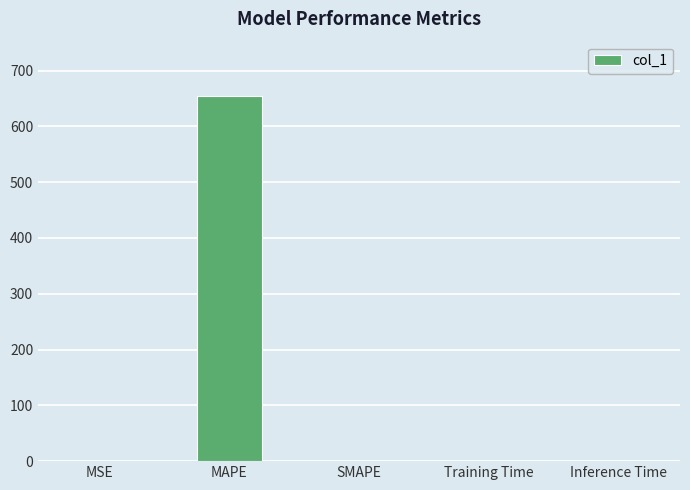

What is the sum of all values?

654.0